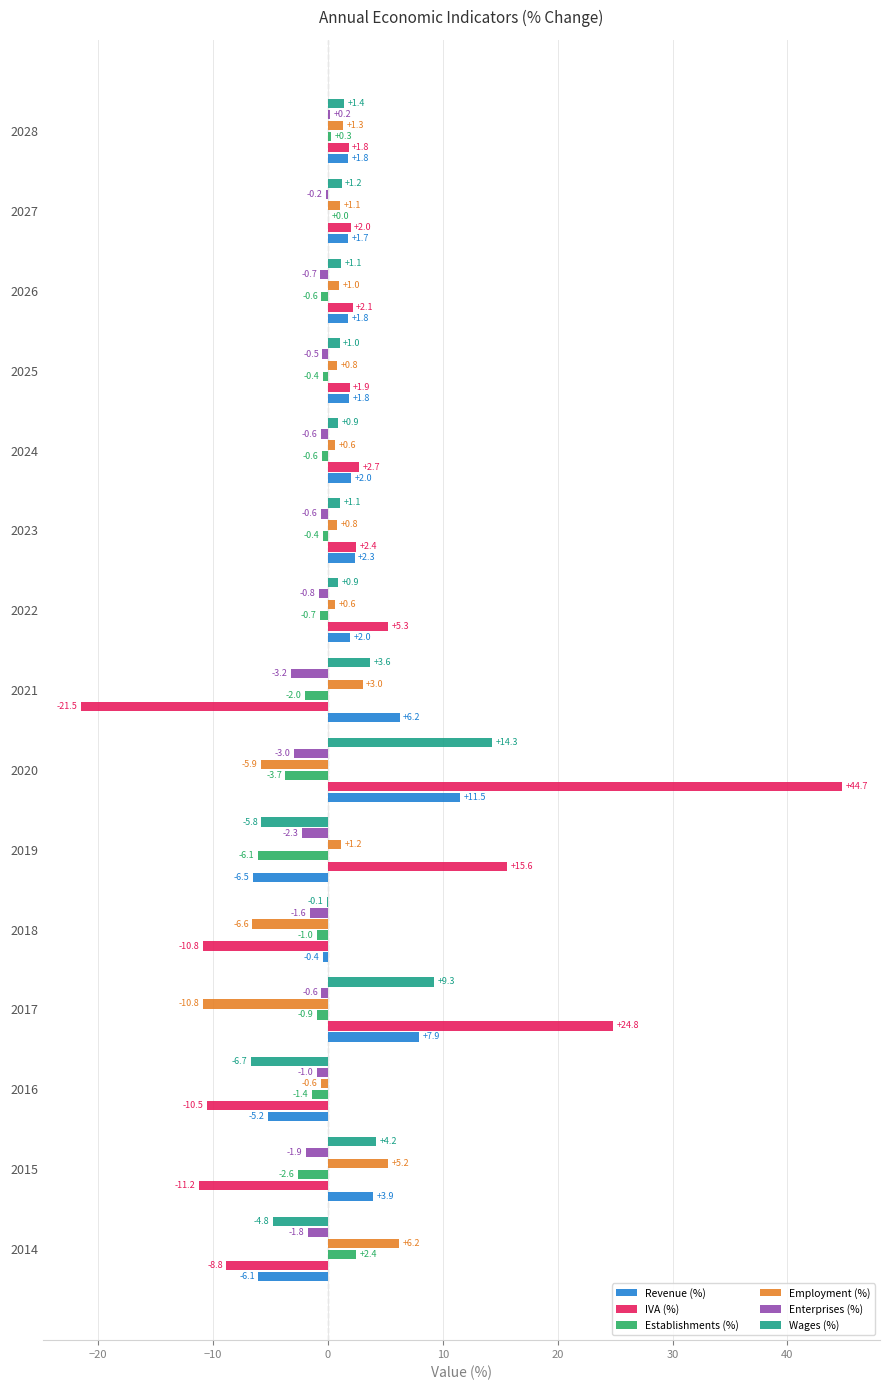

Between 2022 and 2027, which series saw the biggest shift?

IVA (%)